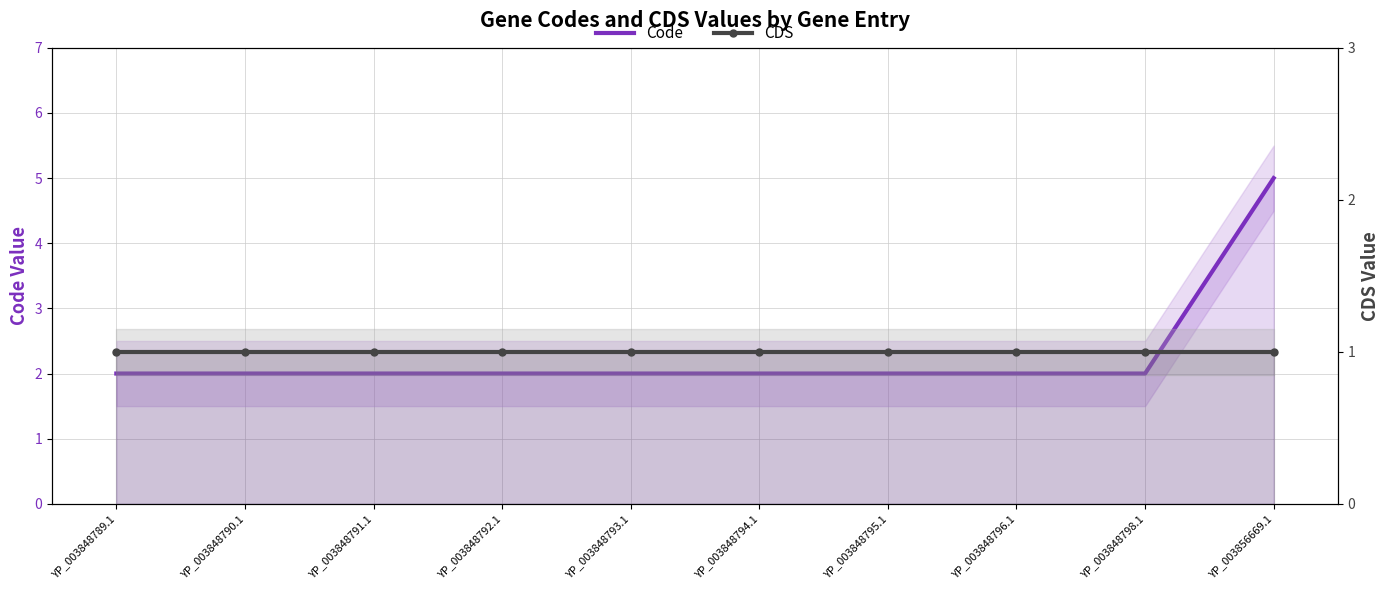

At which category does the chart reach its peak across all series?

YP_003856669.1